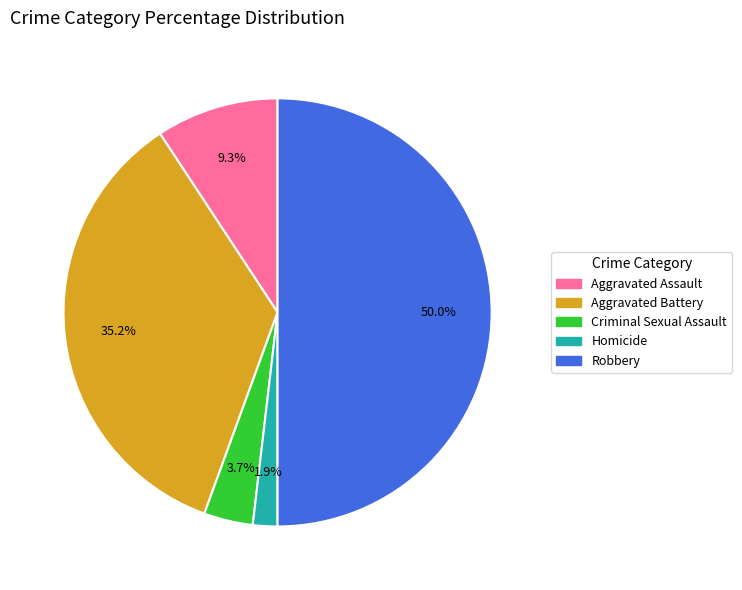

Is the sum of Aggravated Assault and Aggravated Battery greater than half?

No